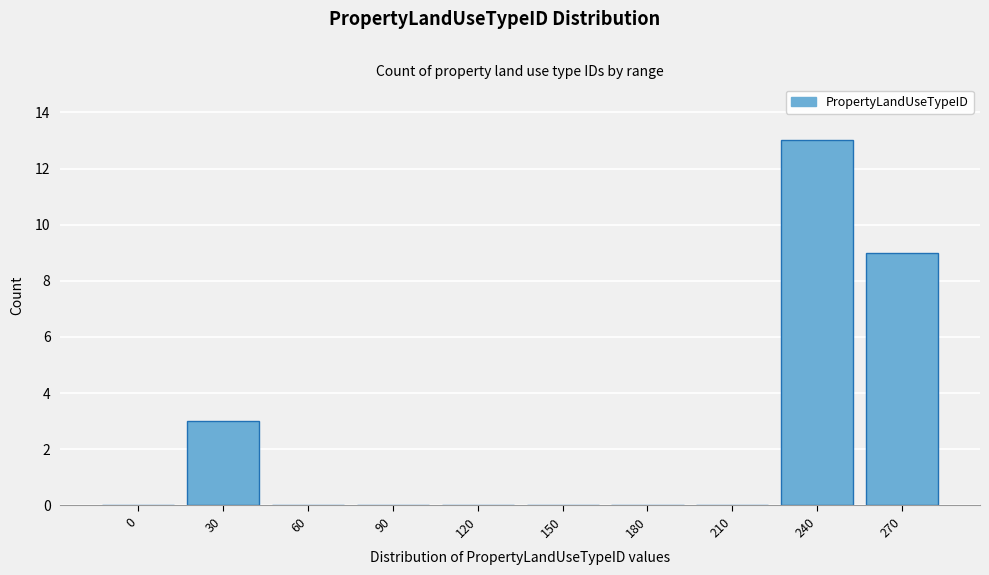

Reading left to right, transcribe all the data shown in this chart.

0=0	30=3	60=0	90=0	120=0	150=0	180=0	210=0	240=13	270=9